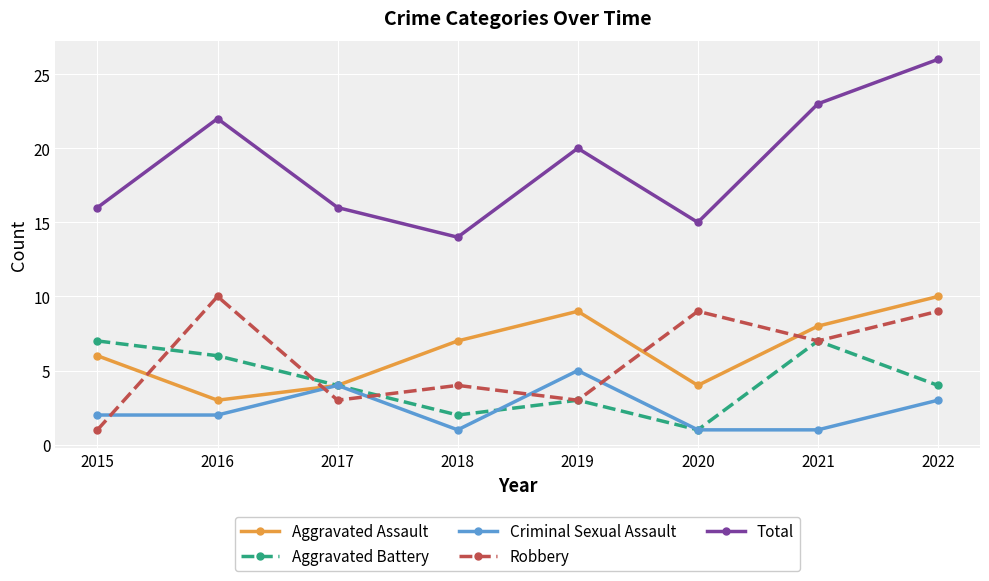

Which series has the largest range (max minus min)?

Total